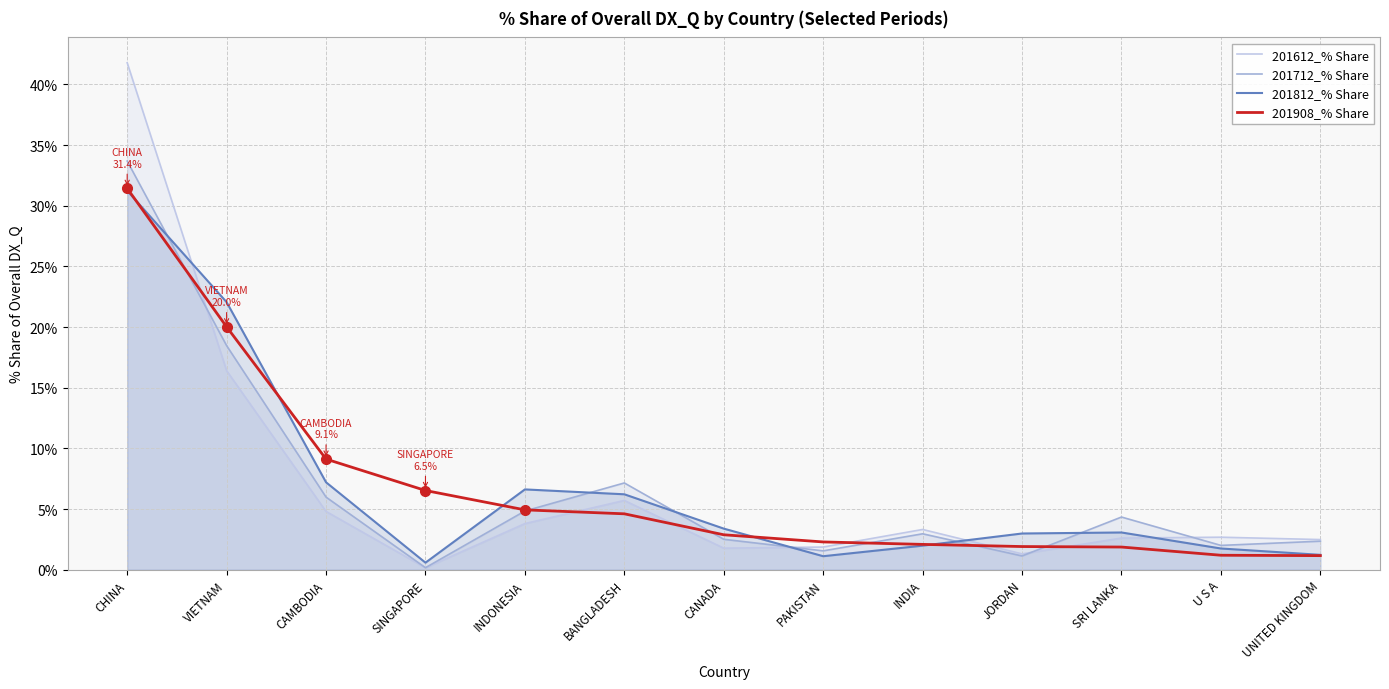

What is the label of the 3rd point from the left?

CAMBODIA